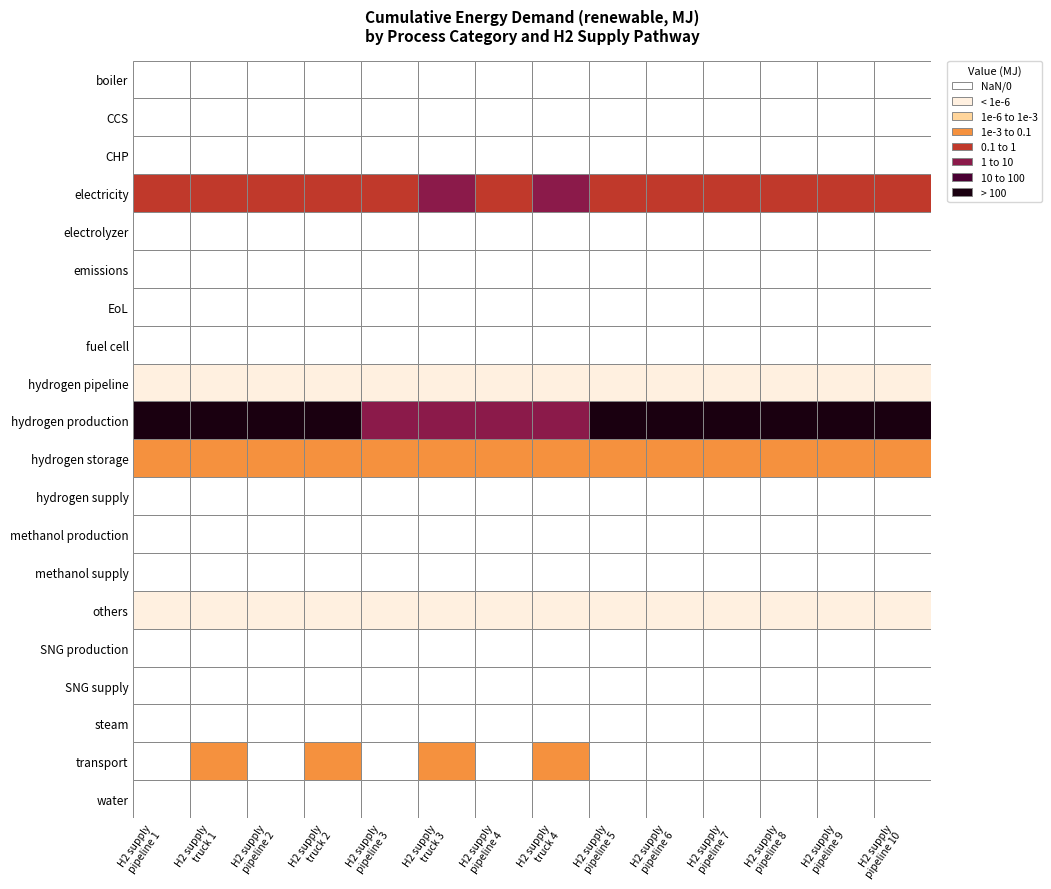

Reading left to right, list all the values displayed in this chart.

boiler: boiler=0.0	CCS=0.0	CHP=0.0	electricity=0.0	electrolyzer=0.0	emissions=0.0	EoL=0.0	fuel cell=0.0	hydrogen pipeline=0.0	hydrogen production=0.0	hydrogen storage=0.0	hydrogen supply=0.0	methanol production=0.0	methanol supply=0.0
CCS: boiler=0.0	CCS=0.0	CHP=0.0	electricity=0.0	electrolyzer=0.0	emissions=0.0	EoL=0.0	fuel cell=0.0	hydrogen pipeline=0.0	hydrogen production=0.0	hydrogen storage=0.0	hydrogen supply=0.0	methanol production=0.0	methanol supply=0.0
CHP: boiler=0.0	CCS=0.0	CHP=0.0	electricity=0.0	electrolyzer=0.0	emissions=0.0	EoL=0.0	fuel cell=0.0	hydrogen pipeline=0.0	hydrogen production=0.0	hydrogen storage=0.0	hydrogen supply=0.0	methanol production=0.0	methanol supply=0.0
electricity: boiler=4.3	CCS=6.1	CHP=3.6	electricity=5.4	electrolyzer=9.9	emissions=11.8	EoL=9.9	fuel cell=11.8	hydrogen pipeline=4.3	hydrogen production=3.6	hydrogen storage=9.9	hydrogen supply=6.2	methanol production=6.2	methanol supply=3.6
electrolyzer: boiler=0.0	CCS=0.0	CHP=0.0	electricity=0.0	electrolyzer=0.0	emissions=0.0	EoL=0.0	fuel cell=0.0	hydrogen pipeline=0.0	hydrogen production=0.0	hydrogen storage=0.0	hydrogen supply=0.0	methanol production=0.0	methanol supply=0.0
emissions: boiler=0.0	CCS=0.0	CHP=0.0	electricity=0.0	electrolyzer=0.0	emissions=0.0	EoL=0.0	fuel cell=0.0	hydrogen pipeline=0.0	hydrogen production=0.0	hydrogen storage=0.0	hydrogen supply=0.0	methanol production=0.0	methanol supply=0.0
EoL: boiler=0.0	CCS=0.0	CHP=0.0	electricity=0.0	electrolyzer=0.0	emissions=0.0	EoL=0.0	fuel cell=0.0	hydrogen pipeline=0.0	hydrogen production=0.0	hydrogen storage=0.0	hydrogen supply=0.0	methanol production=0.0	methanol supply=0.0
fuel cell: boiler=0.0	CCS=0.0	CHP=0.0	electricity=0.0	electrolyzer=0.0	emissions=0.0	EoL=0.0	fuel cell=0.0	hydrogen pipeline=0.0	hydrogen production=0.0	hydrogen storage=0.0	hydrogen supply=0.0	methanol production=0.0	methanol supply=0.0
hydrogen pipeline: boiler=0.0	CCS=0.0	CHP=0.0	electricity=0.0	electrolyzer=0.0	emissions=0.0	EoL=0.0	fuel cell=0.0	hydrogen pipeline=0.0	hydrogen production=0.0	hydrogen storage=0.0	hydrogen supply=0.0	methanol production=0.0	methanol supply=0.0
hydrogen production: boiler=105.0	CCS=106.4	CHP=109.4	electricity=110.9	electrolyzer=86.2	emissions=87.4	EoL=79.7	fuel cell=80.7	hydrogen pipeline=217.8	hydrogen production=227.0	hydrogen storage=178.4	hydrogen supply=210.5	methanol production=210.5	methanol supply=212.8
hydrogen storage: boiler=0.1	CCS=0.1	CHP=0.1	electricity=0.1	electrolyzer=0.1	emissions=0.1	EoL=0.1	fuel cell=0.1	hydrogen pipeline=0.1	hydrogen production=0.1	hydrogen storage=0.1	hydrogen supply=0.1	methanol production=0.1	methanol supply=0.1
hydrogen supply: boiler=0.0	CCS=0.0	CHP=0.0	electricity=0.0	electrolyzer=0.0	emissions=0.0	EoL=0.0	fuel cell=0.0	hydrogen pipeline=0.0	hydrogen production=0.0	hydrogen storage=0.0	hydrogen supply=0.0	methanol production=0.0	methanol supply=0.0
methanol production: boiler=0.0	CCS=0.0	CHP=0.0	electricity=0.0	electrolyzer=0.0	emissions=0.0	EoL=0.0	fuel cell=0.0	hydrogen pipeline=0.0	hydrogen production=0.0	hydrogen storage=0.0	hydrogen supply=0.0	methanol production=0.0	methanol supply=0.0
methanol supply: boiler=0.0	CCS=0.0	CHP=0.0	electricity=0.0	electrolyzer=0.0	emissions=0.0	EoL=0.0	fuel cell=0.0	hydrogen pipeline=0.0	hydrogen production=0.0	hydrogen storage=0.0	hydrogen supply=0.0	methanol production=0.0	methanol supply=0.0
others: boiler=0.0	CCS=0.0	CHP=0.0	electricity=0.0	electrolyzer=0.0	emissions=0.0	EoL=0.0	fuel cell=0.0	hydrogen pipeline=0.0	hydrogen production=0.0	hydrogen storage=0.0	hydrogen supply=0.0	methanol production=0.0	methanol supply=0.0
SNG production: boiler=0.0	CCS=0.0	CHP=0.0	electricity=0.0	electrolyzer=0.0	emissions=0.0	EoL=0.0	fuel cell=0.0	hydrogen pipeline=0.0	hydrogen production=0.0	hydrogen storage=0.0	hydrogen supply=0.0	methanol production=0.0	methanol supply=0.0
SNG supply: boiler=0.0	CCS=0.0	CHP=0.0	electricity=0.0	electrolyzer=0.0	emissions=0.0	EoL=0.0	fuel cell=0.0	hydrogen pipeline=0.0	hydrogen production=0.0	hydrogen storage=0.0	hydrogen supply=0.0	methanol production=0.0	methanol supply=0.0
steam: boiler=0.0	CCS=0.0	CHP=0.0	electricity=0.0	electrolyzer=0.0	emissions=0.0	EoL=0.0	fuel cell=0.0	hydrogen pipeline=0.0	hydrogen production=0.0	hydrogen storage=0.0	hydrogen supply=0.0	methanol production=0.0	methanol supply=0.0
transport: boiler=0.0	CCS=0.4	CHP=0.0	electricity=0.4	electrolyzer=0.0	emissions=0.4	EoL=0.0	fuel cell=0.4	hydrogen pipeline=0.0	hydrogen production=0.0	hydrogen storage=0.0	hydrogen supply=0.0	methanol production=0.0	methanol supply=0.0
water: boiler=0.0	CCS=0.0	CHP=0.0	electricity=0.0	electrolyzer=0.0	emissions=0.0	EoL=0.0	fuel cell=0.0	hydrogen pipeline=0.0	hydrogen production=0.0	hydrogen storage=0.0	hydrogen supply=0.0	methanol production=0.0	methanol supply=0.0